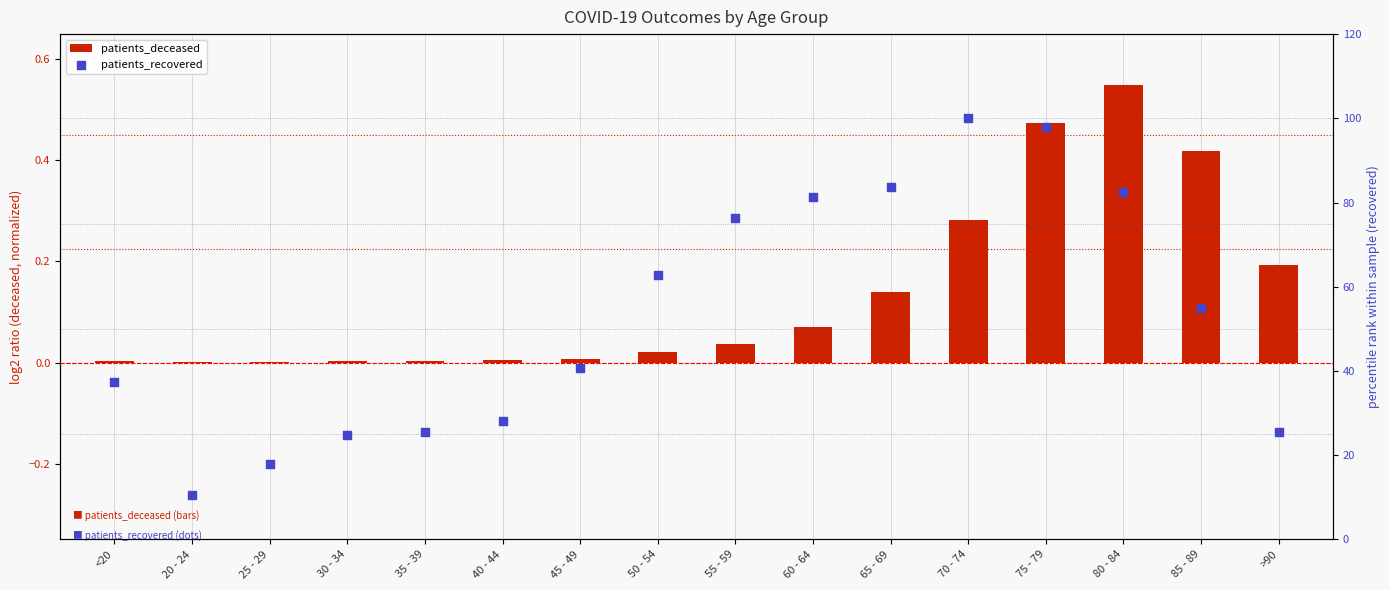

Is the value of patients_deceased at 50 - 54 greater than the value of patients_recovered at 25 - 29?

No